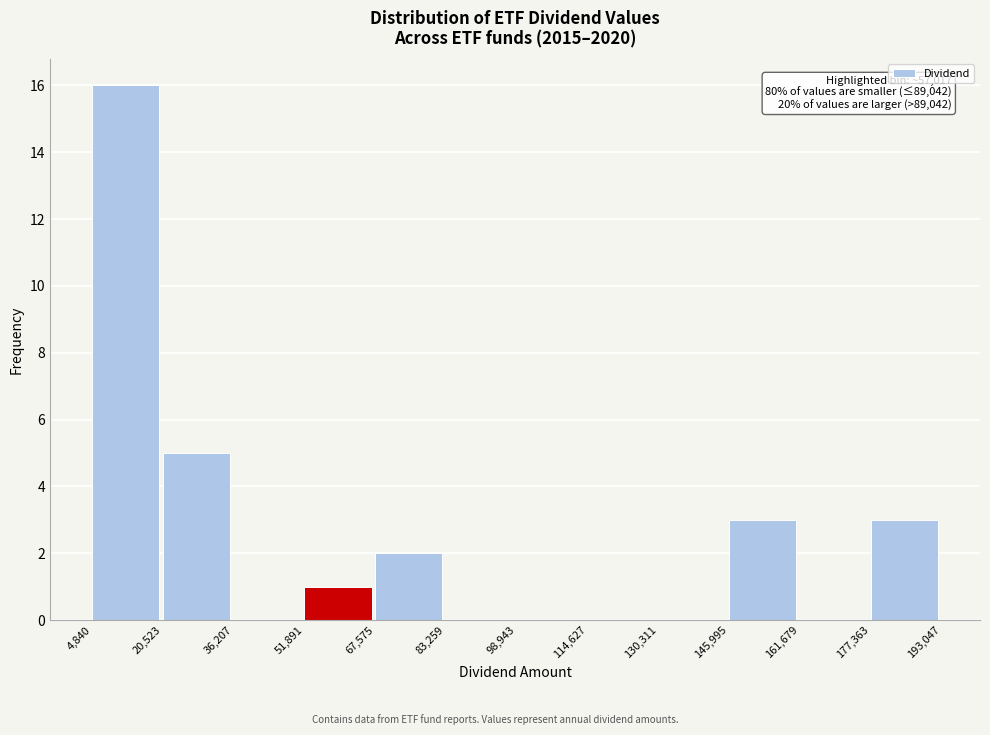

Which range on the x-axis has the tallest bar?

4,840 to 20,523